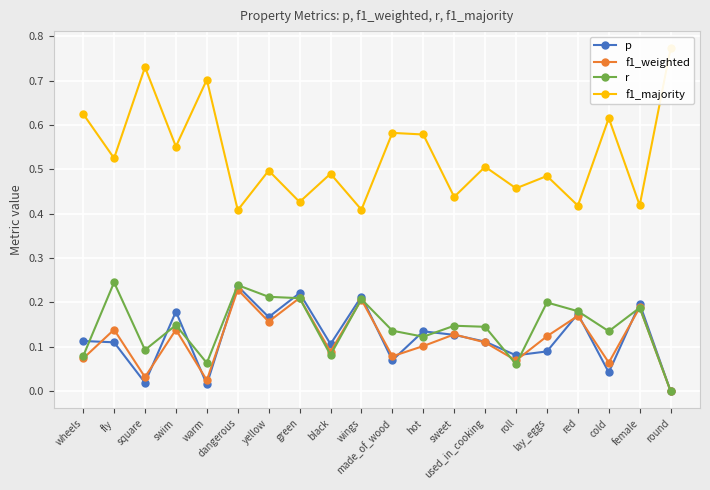

What are all the series names shown in the legend?

p, f1_weighted, r, f1_majority